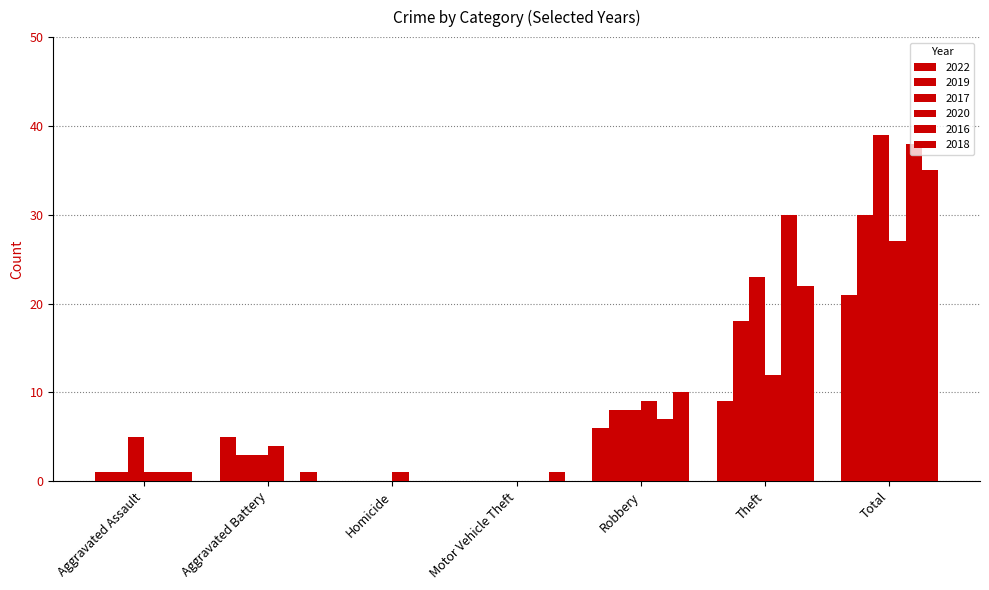

True or false: 2016 has a value of 0 at Motor Vehicle Theft.

True